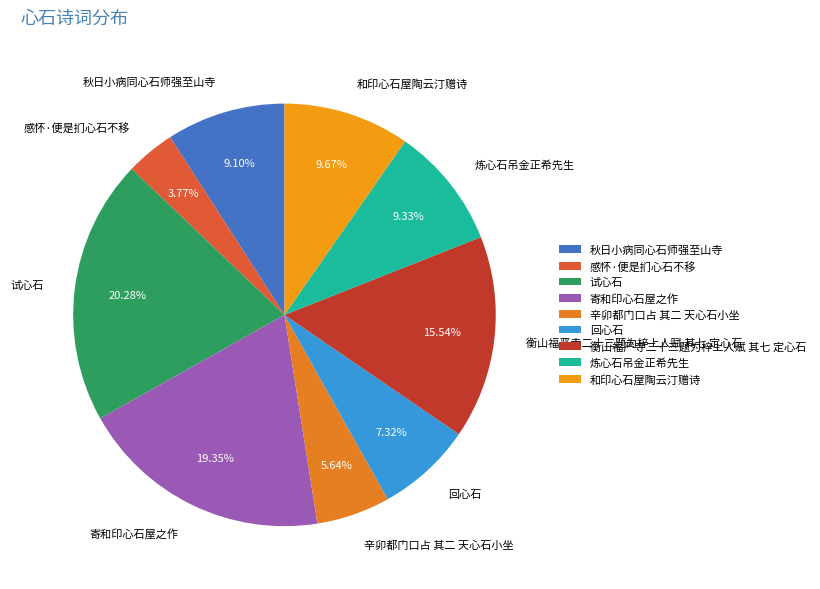

Does 感怀·便是扪心石不移 account for over 50% of the chart?

No